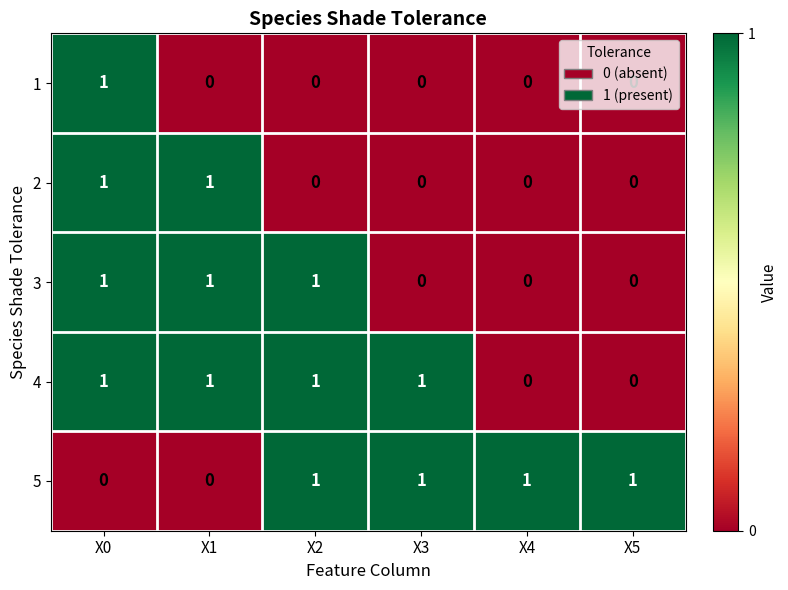

What is the sum of all 5 values?

4